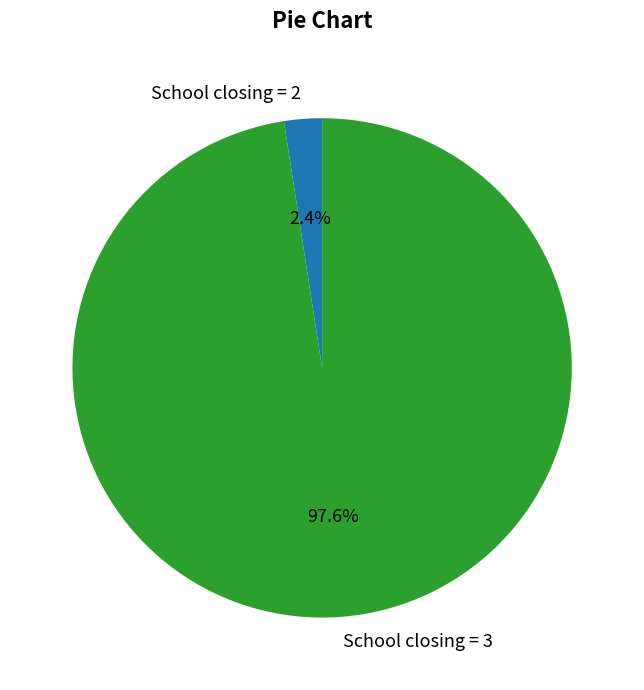

How many slices are in this pie chart?

2